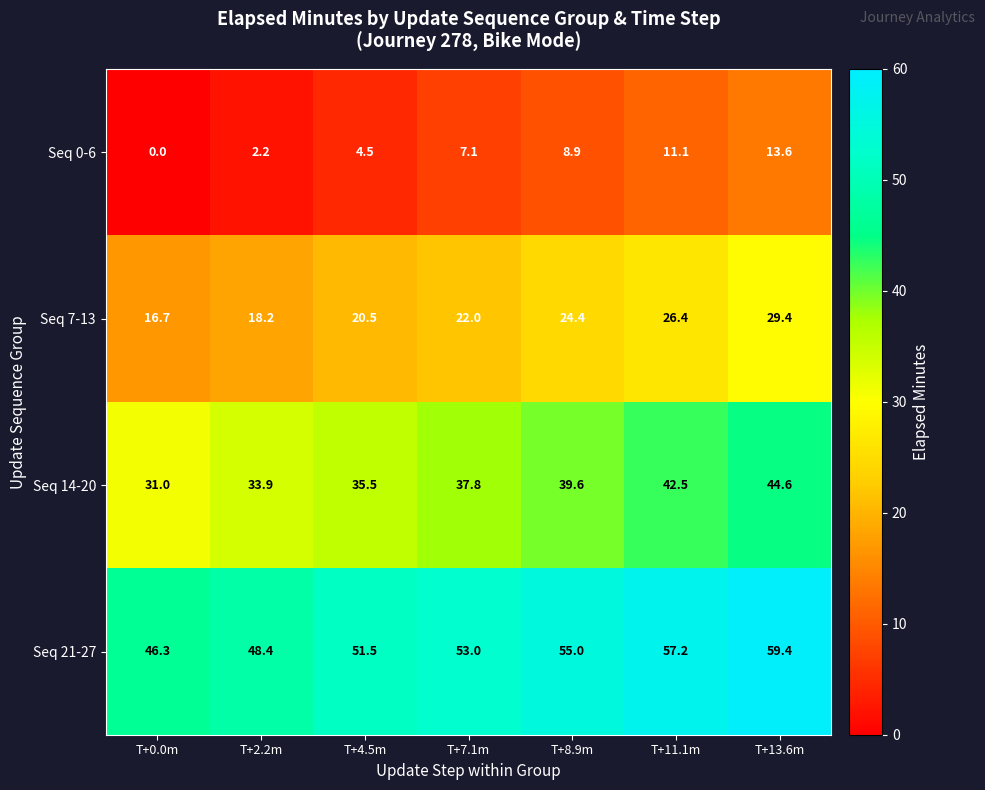

Reading left to right, what are all the values shown in this chart?

Seq 0-6: T+0.0m=0.0	T+2.2m=2.2	T+4.5m=4.5	T+7.1m=7.1	T+8.9m=8.9	T+11.1m=11.1	T+13.6m=13.6
Seq 7-13: T+0.0m=16.7	T+2.2m=18.2	T+4.5m=20.5	T+7.1m=22.0	T+8.9m=24.4	T+11.1m=26.4	T+13.6m=29.4
Seq 14-20: T+0.0m=31.0	T+2.2m=33.9	T+4.5m=35.5	T+7.1m=37.8	T+8.9m=39.6	T+11.1m=42.5	T+13.6m=44.6
Seq 21-27: T+0.0m=46.3	T+2.2m=48.4	T+4.5m=51.5	T+7.1m=53.0	T+8.9m=55.0	T+11.1m=57.2	T+13.6m=59.4